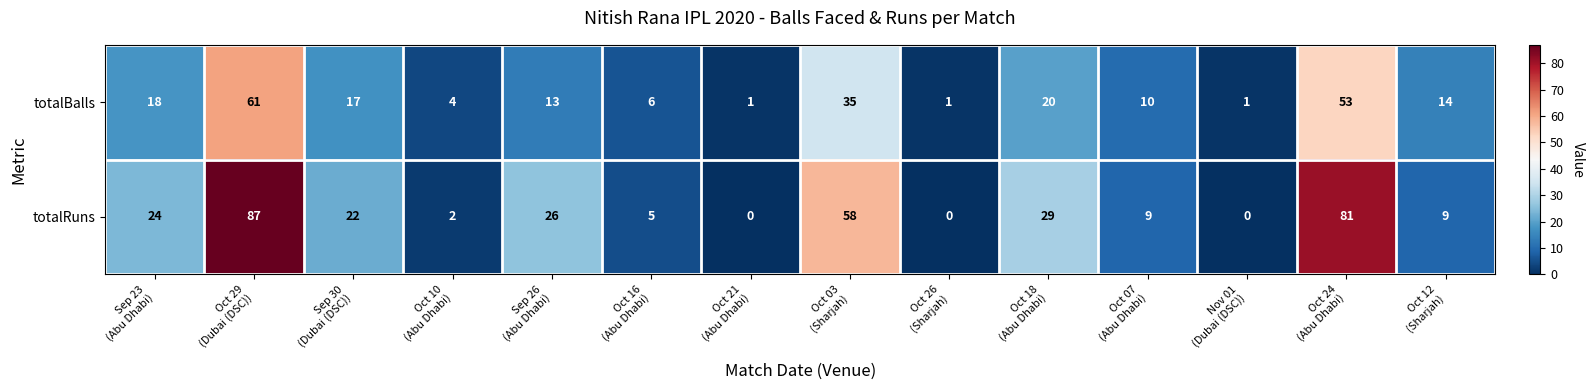

What is the spread (max minus min) of values at Oct 16
(Abu Dhabi)?

1